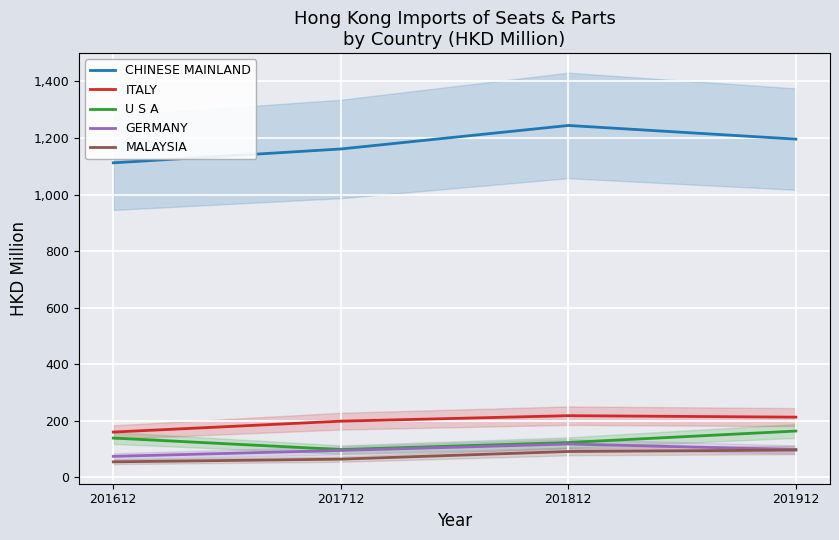

What are all the series names shown in the legend?

CHINESE MAINLAND, ITALY, U S A, GERMANY, MALAYSIA